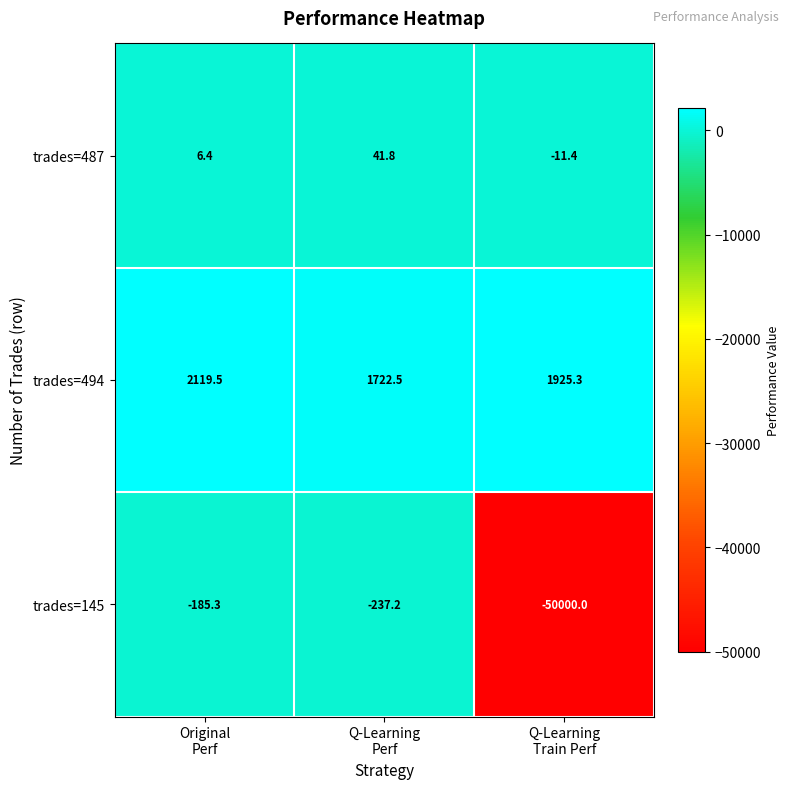

What is the minimum value for trades=494?

1722.5